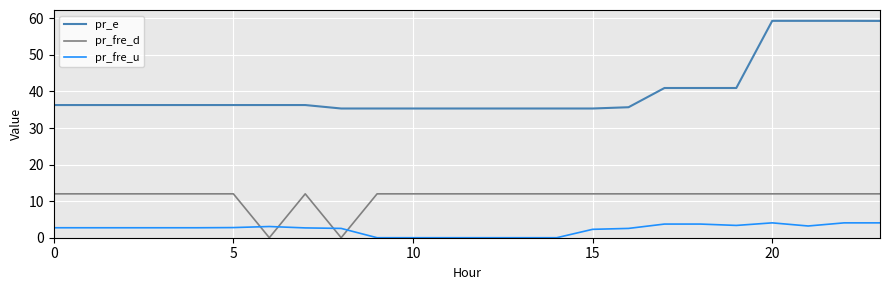

Which series has the widest spread of values?

pr_e